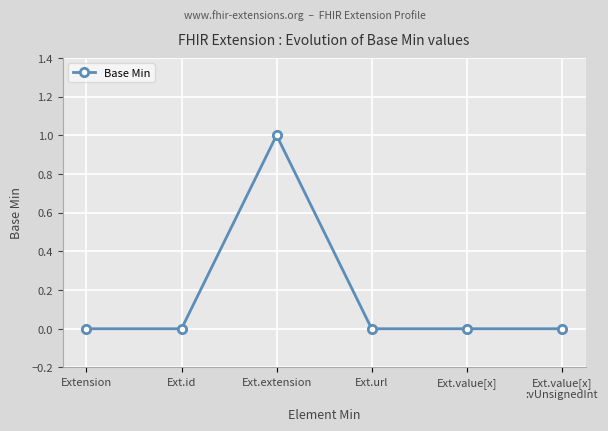

At which category does the chart reach its peak across all series?

Ext.extension